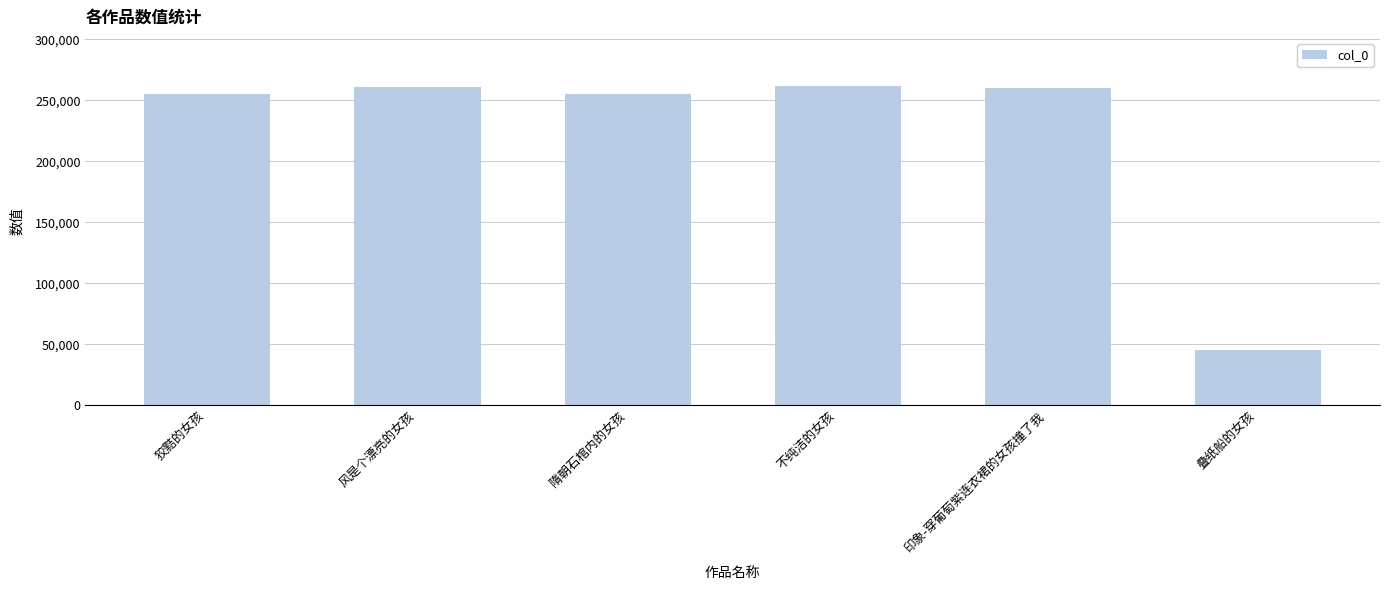

What is the label of the 3rd bar from the left?

隋朝石棺内的女孩